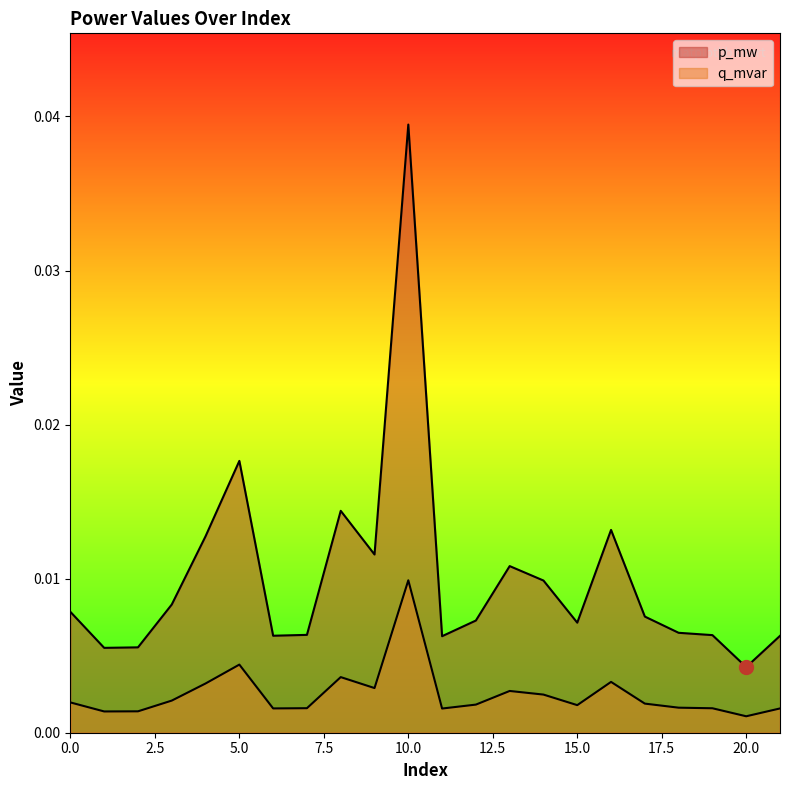

True or false: p_mw and q_mvar cross at least once.

False